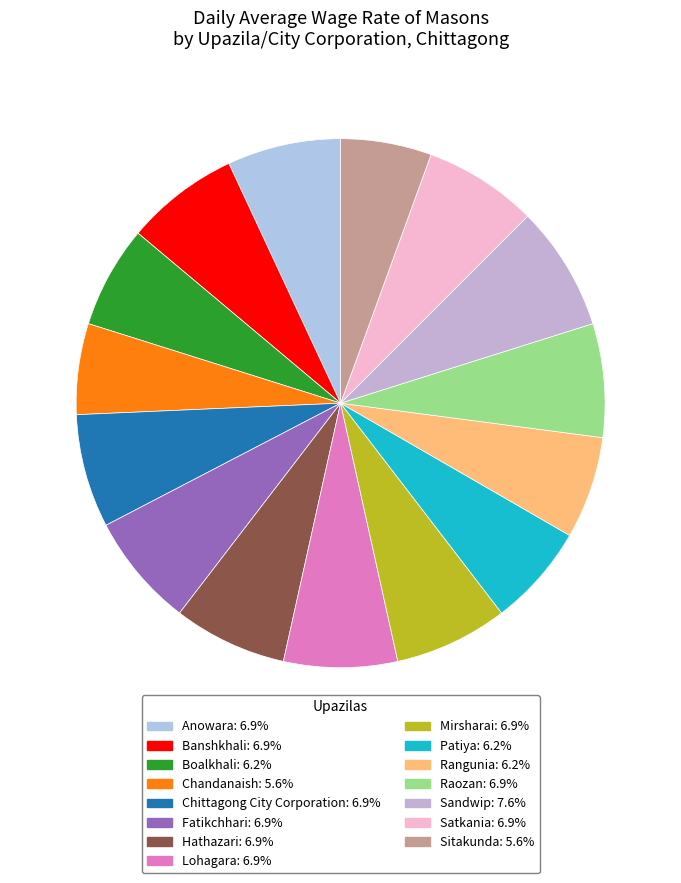

How many segments does this pie chart have?

15